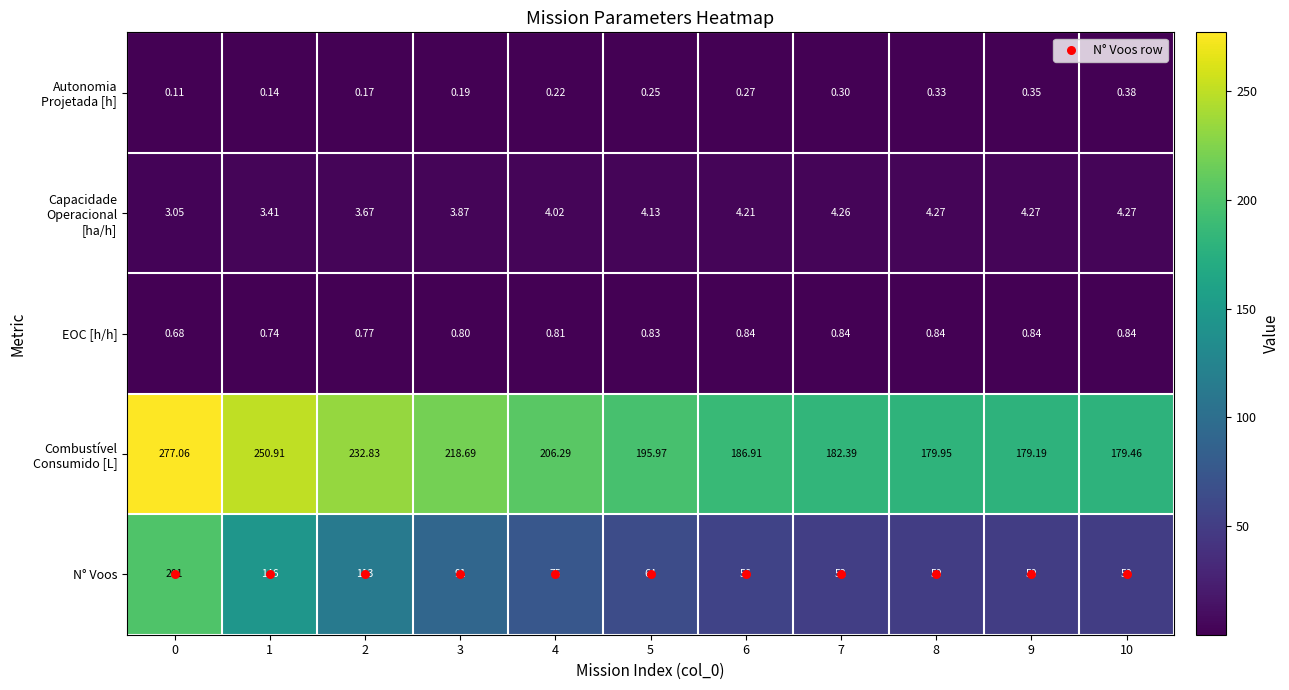

Which series has the widest spread of values?

N° Voos